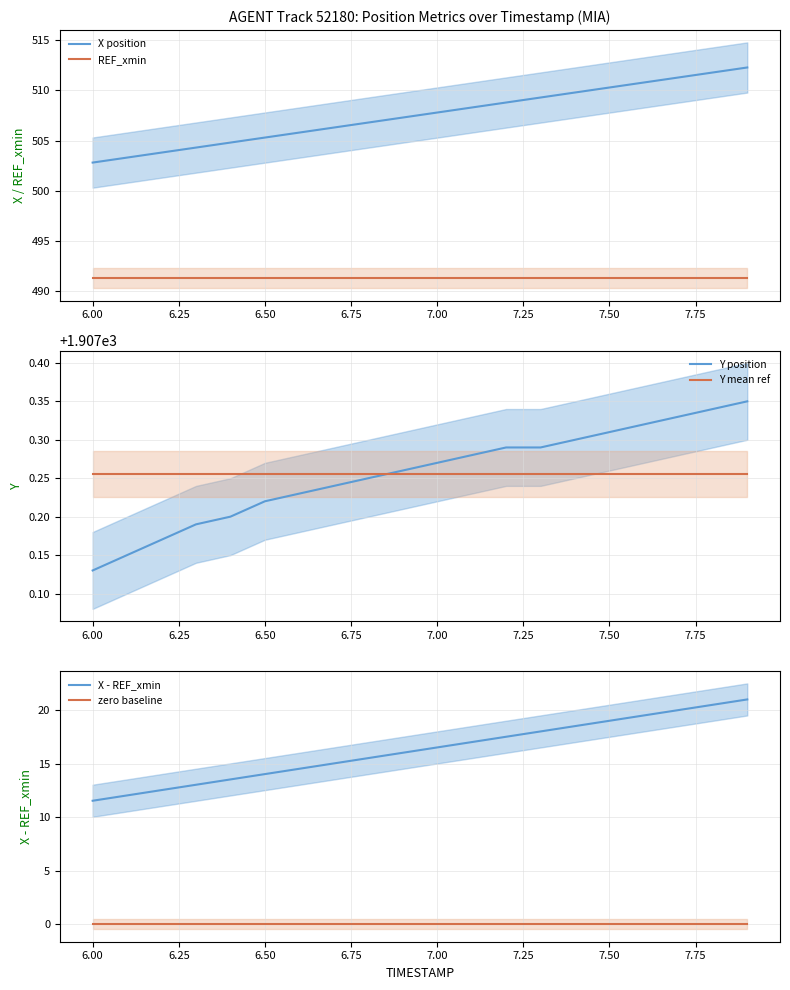

What is the sum of all X position values?

10150.9